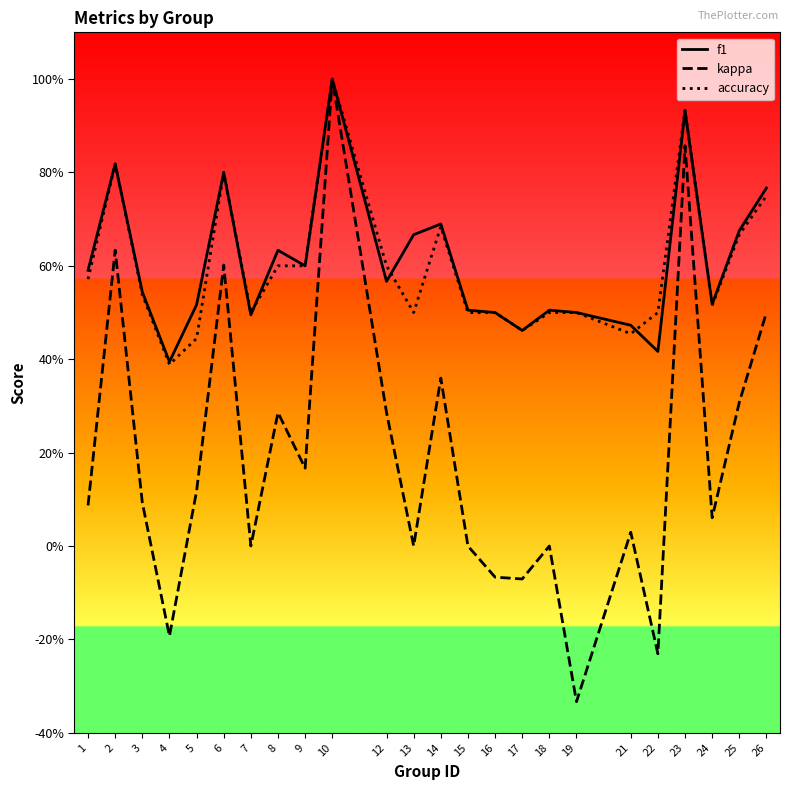

What value does the kappa series have at 14?

0.4